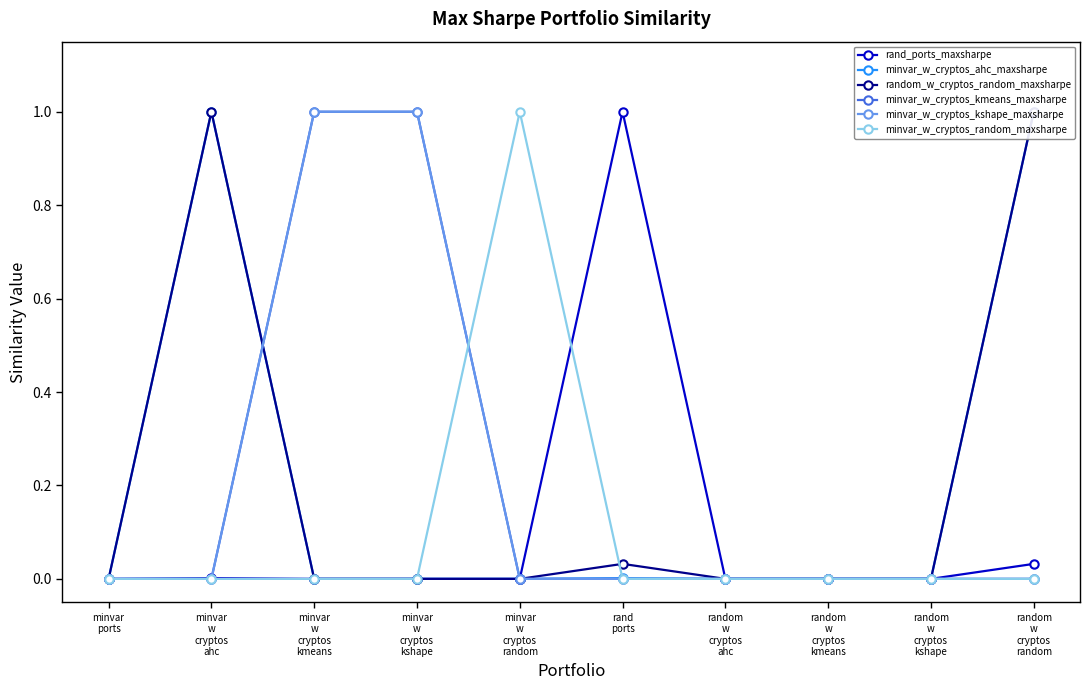

True or false: random_w_cryptos_random_maxsharpe and minvar_w_cryptos_kmeans_maxsharpe cross at least once.

True